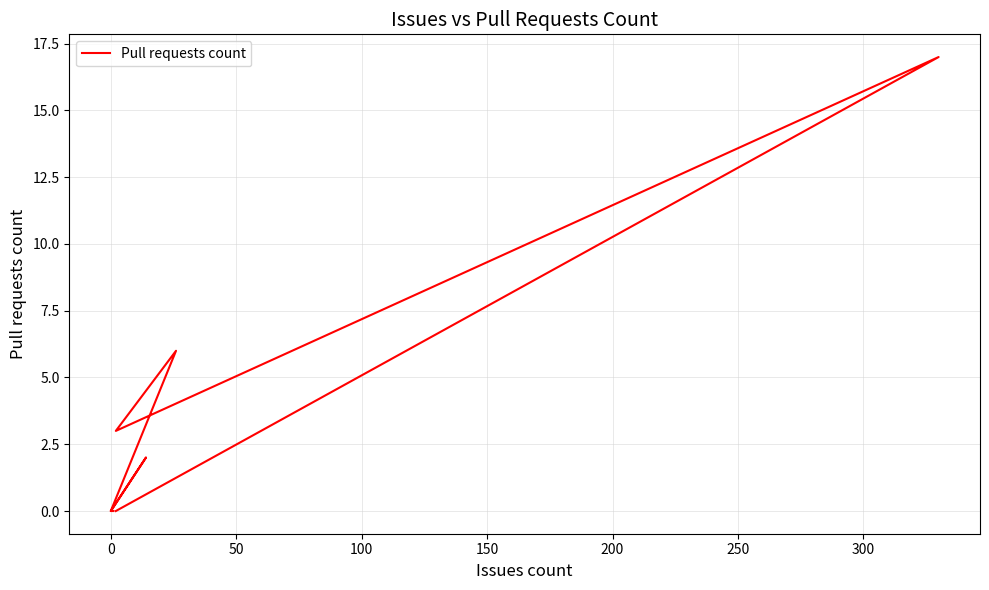

What is the sum of all values?

28